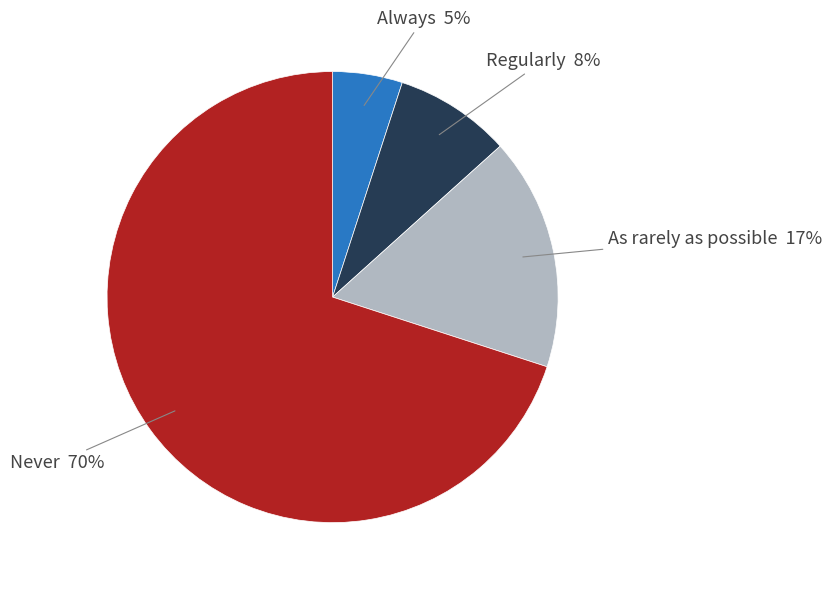

Count the number of slices in the pie.

4